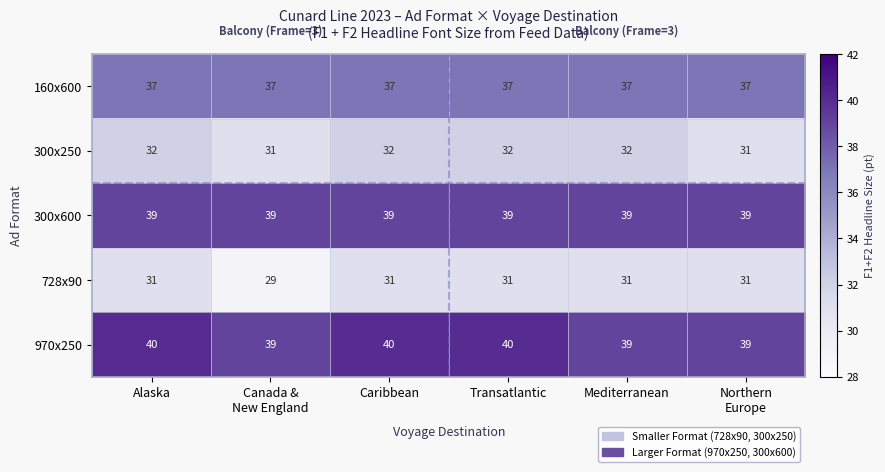

What is the total value across all series at Canada &
New England?

175